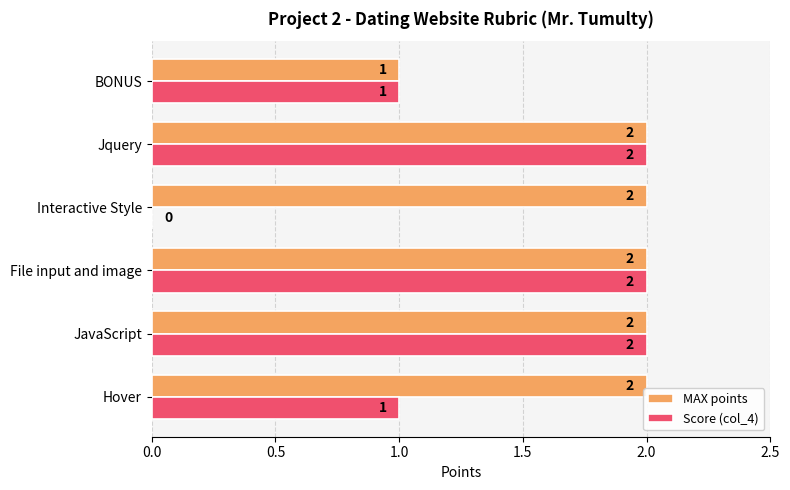

What is the maximum value shown in the chart?

2